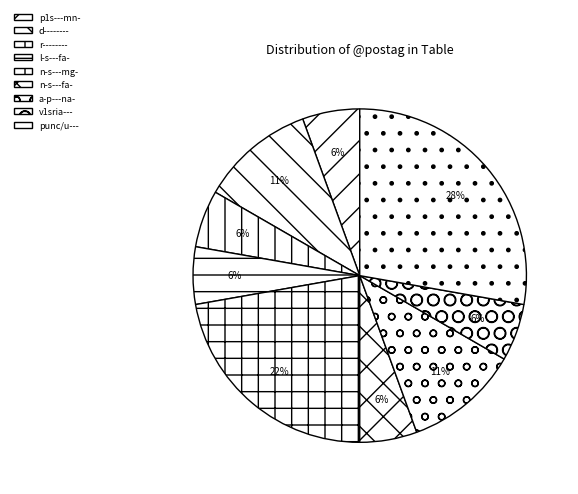

Does any single category account for the majority?

No